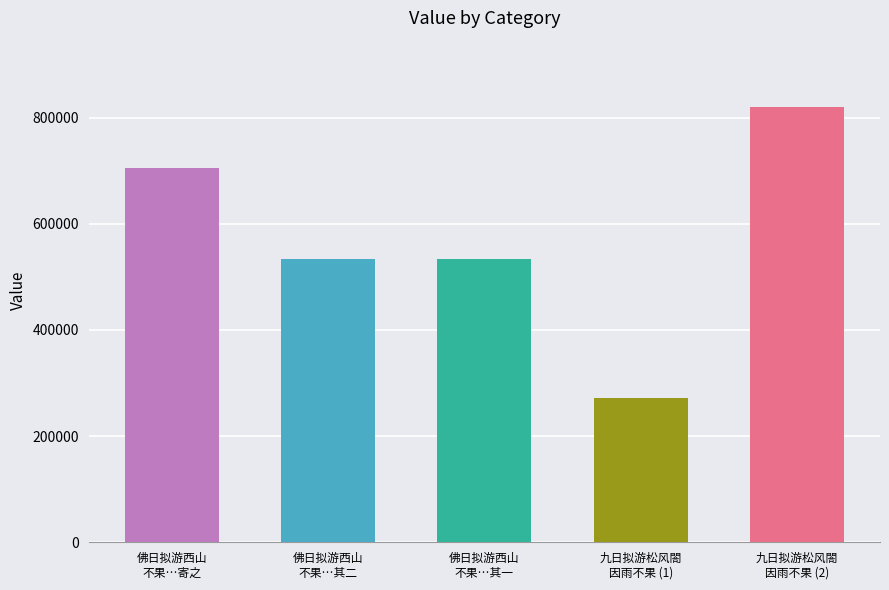

What is the label of the 3rd bar from the right?

佛日拟游西山
不果…其一